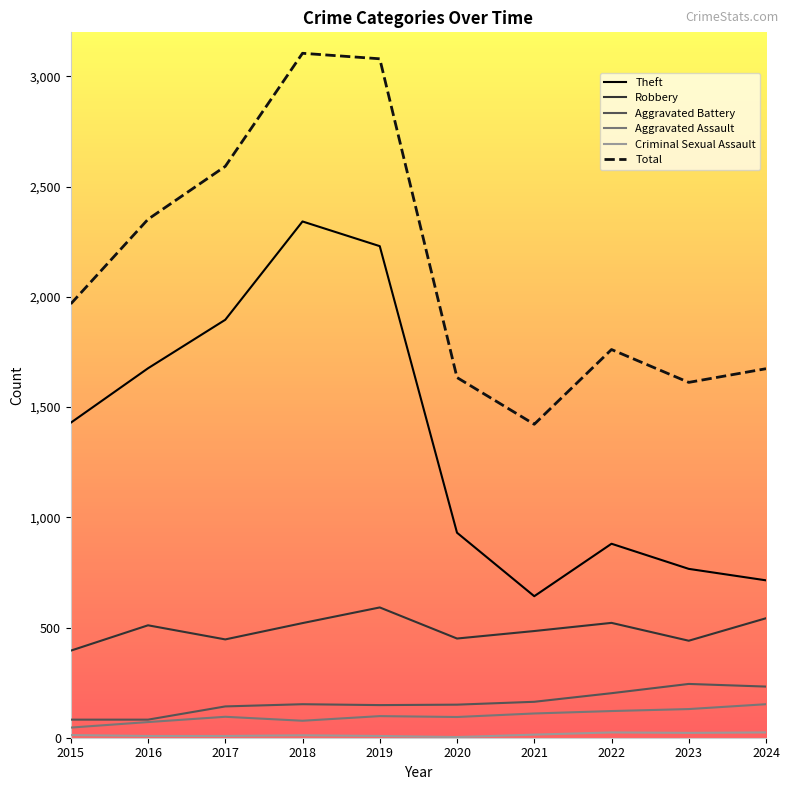

True or false: Robbery and Total intersect in this chart.

False